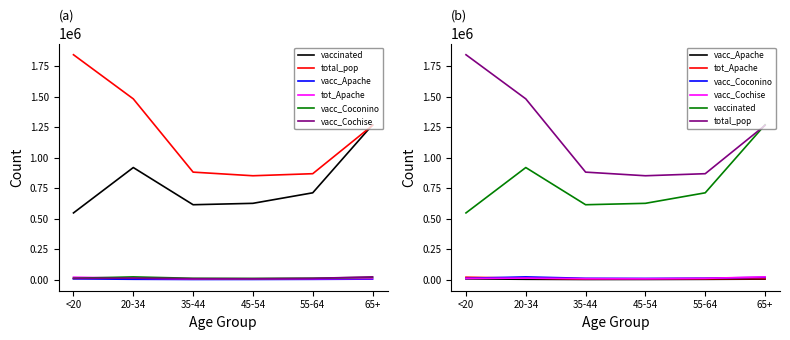

How many lines are shown in the chart?

6